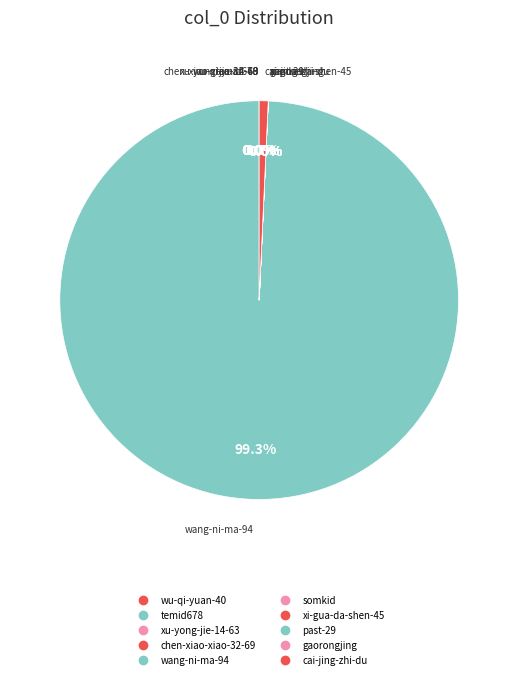

How many slices are in this pie chart?

10